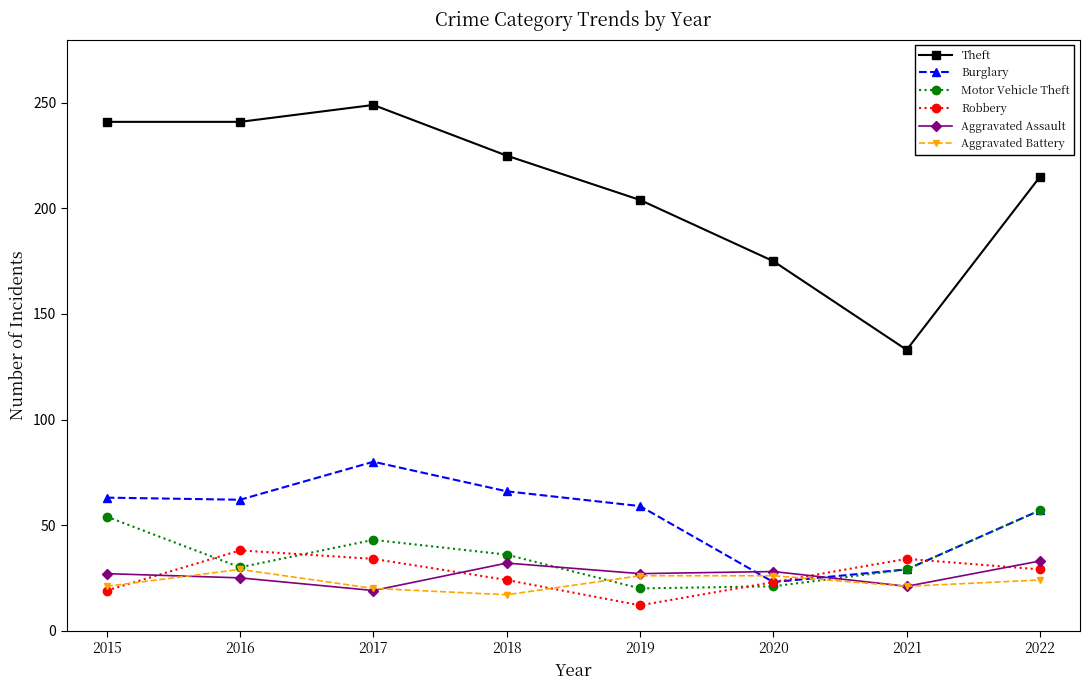

Is the value of Robbery at 2015 greater than the value of Aggravated Assault at 2020?

No